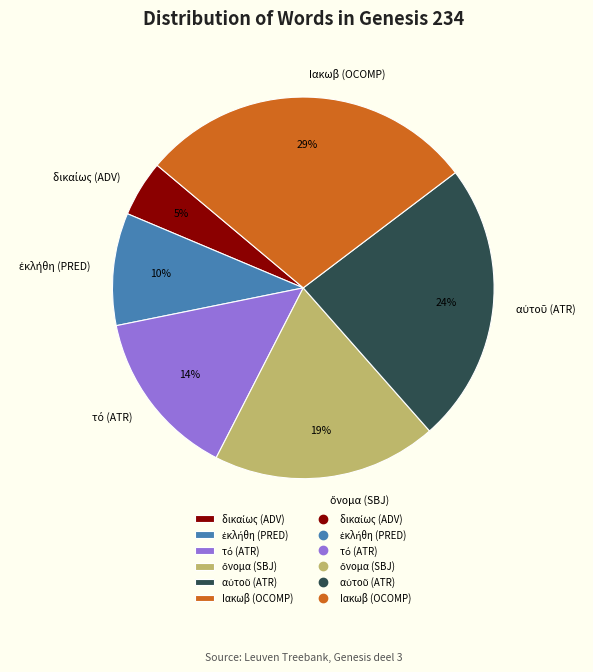

Is it true that Ιακωβ (OCOMP) is 29% of the pie?

True